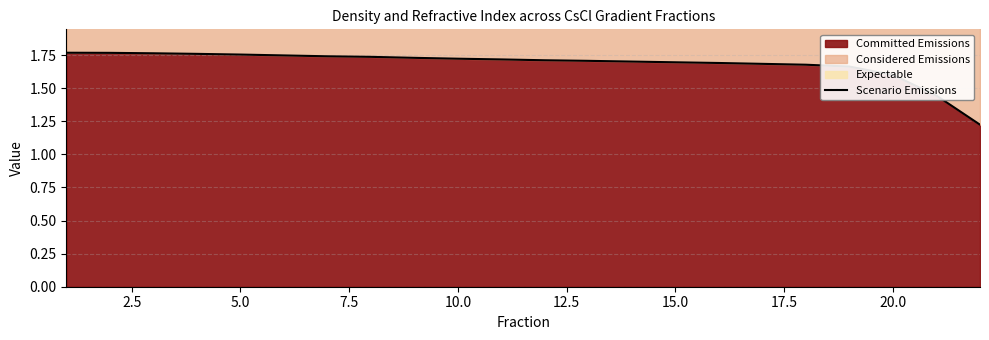

True or false: Committed Emissions has a value of 0.8 at 5.0.

False